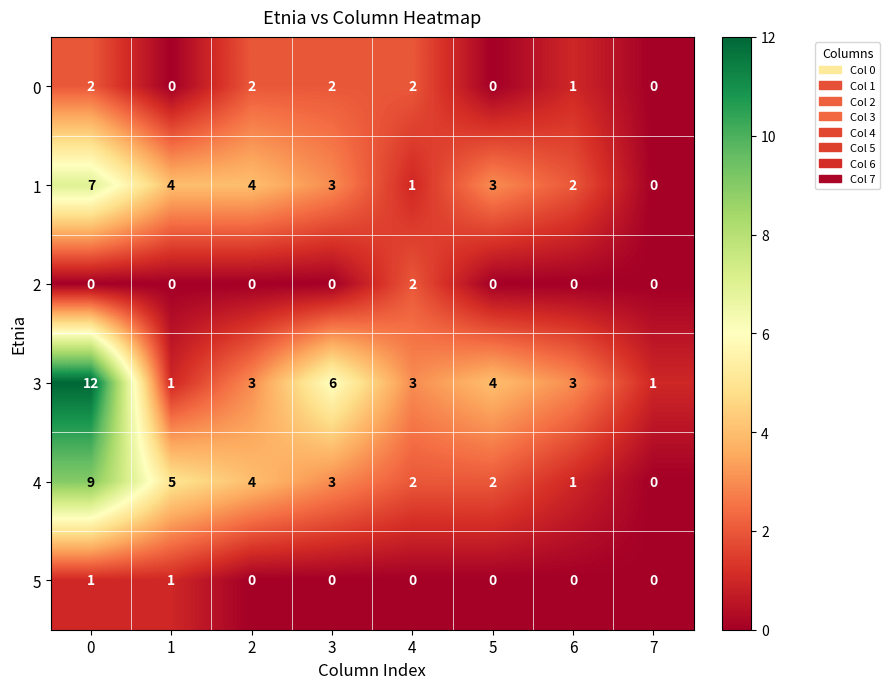

What is the maximum value shown in the chart?

12